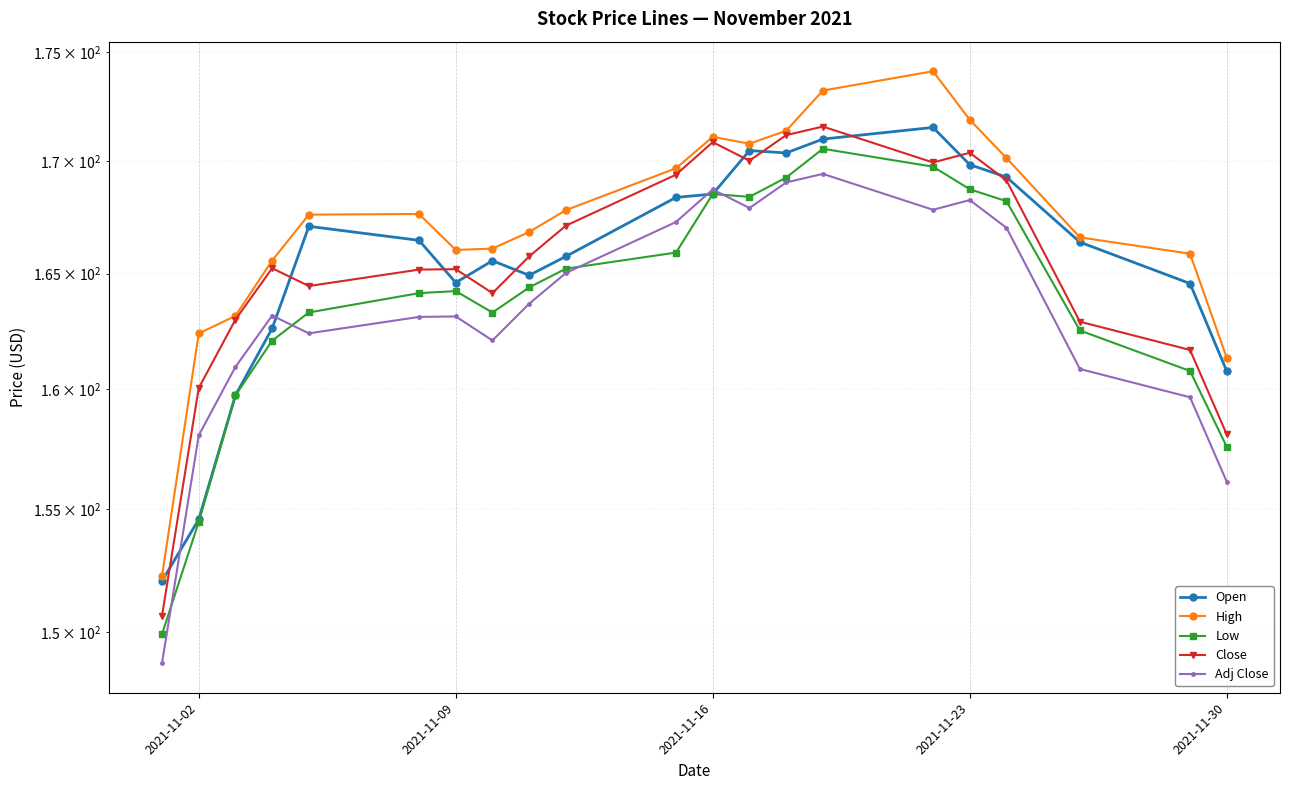

True or false: Open and High cross at least once.

False